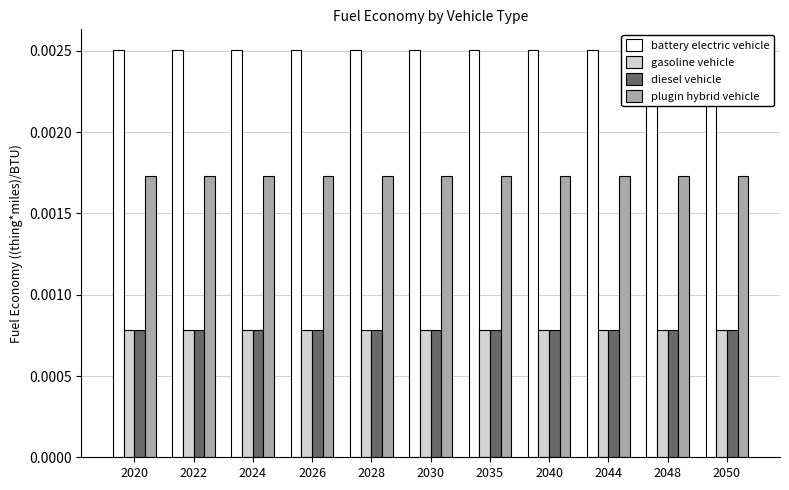

True or false: diesel vehicle has a value of 0.0 at 2020.

True